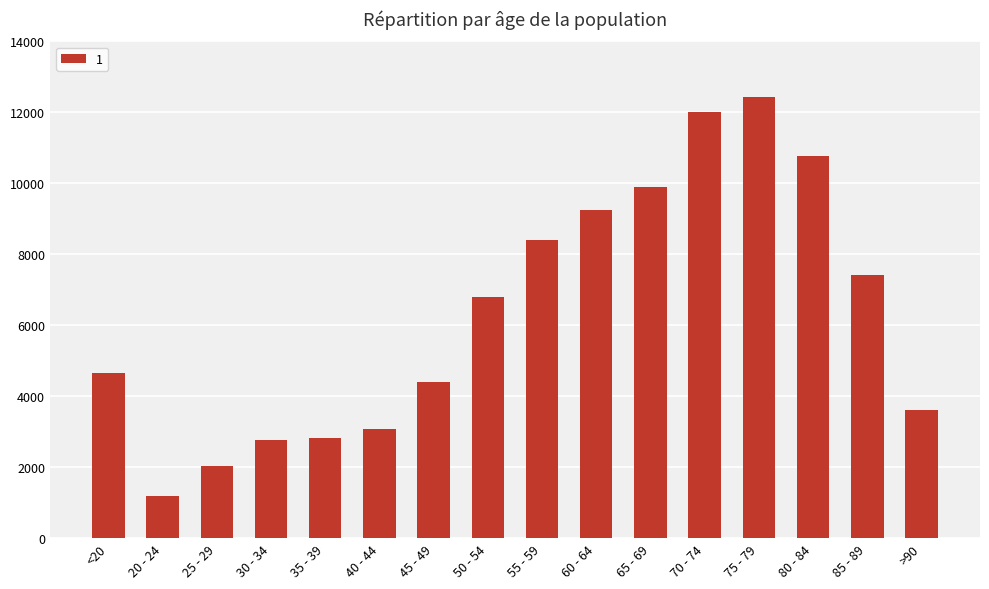

Are the bars grouped side by side (vs. stacked)?

No